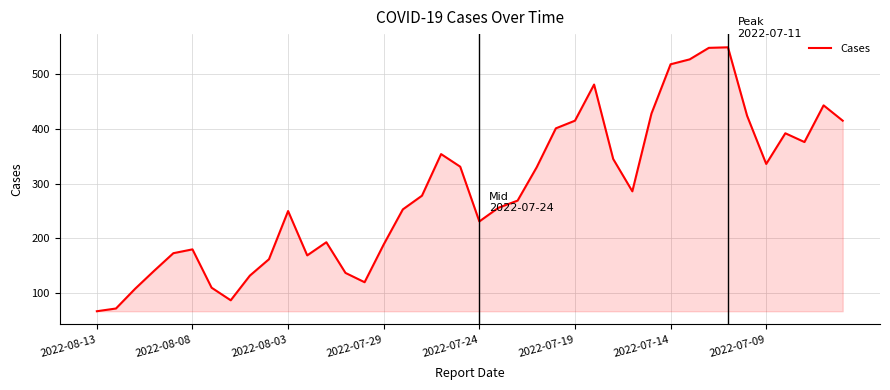

What is the difference between the maximum and minimum values?

482